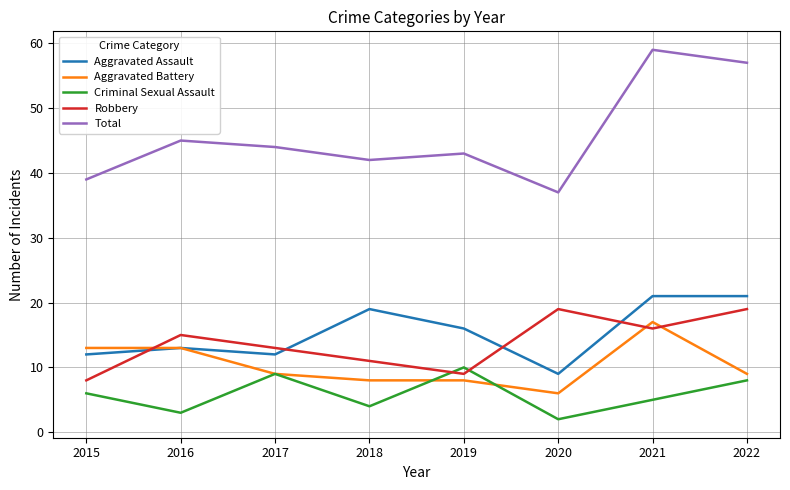

What is the difference between the maximum and minimum values in the Aggravated Assault series?

12